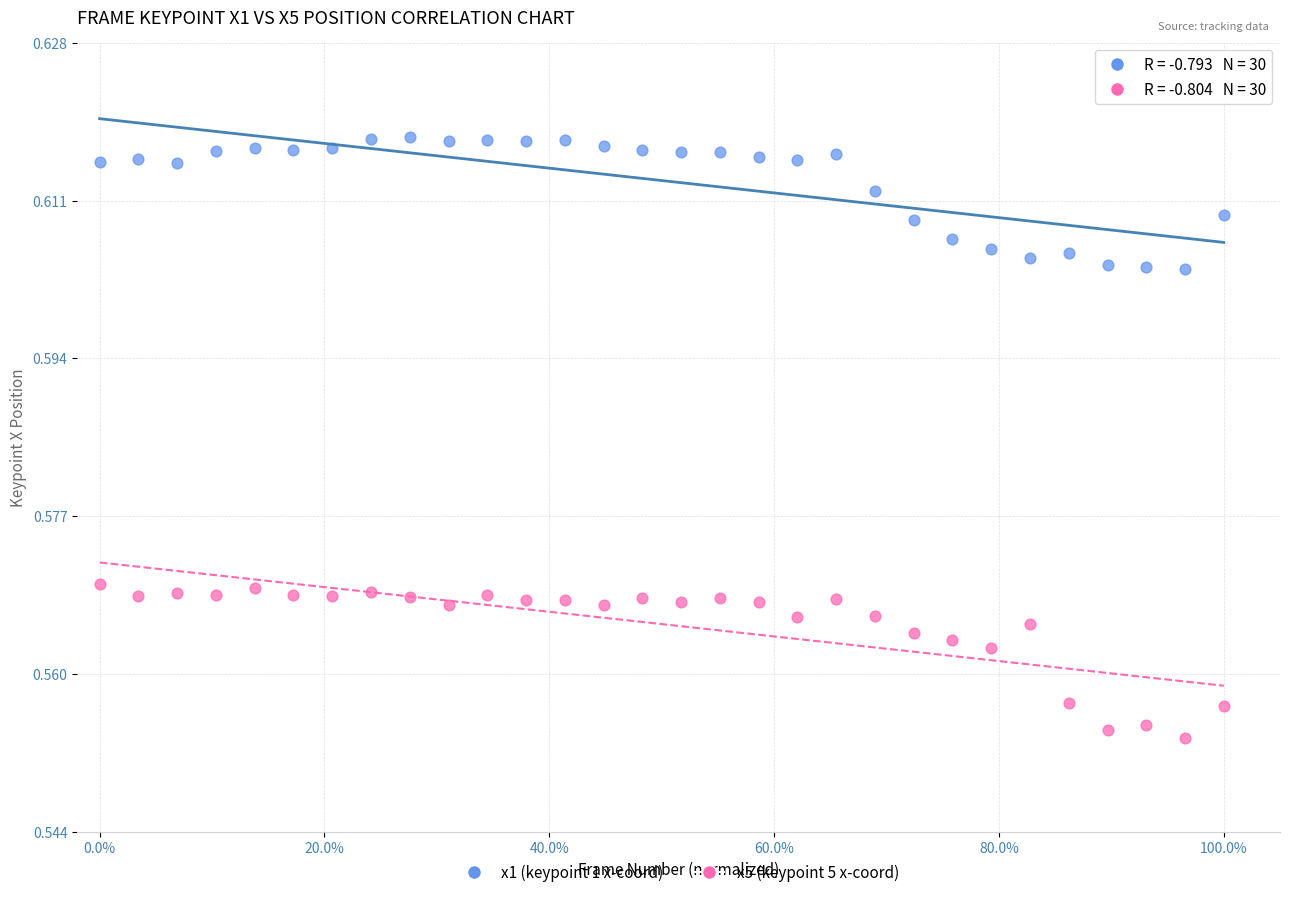

Across all data points, what is the range of X values (max minus min)?

1.0